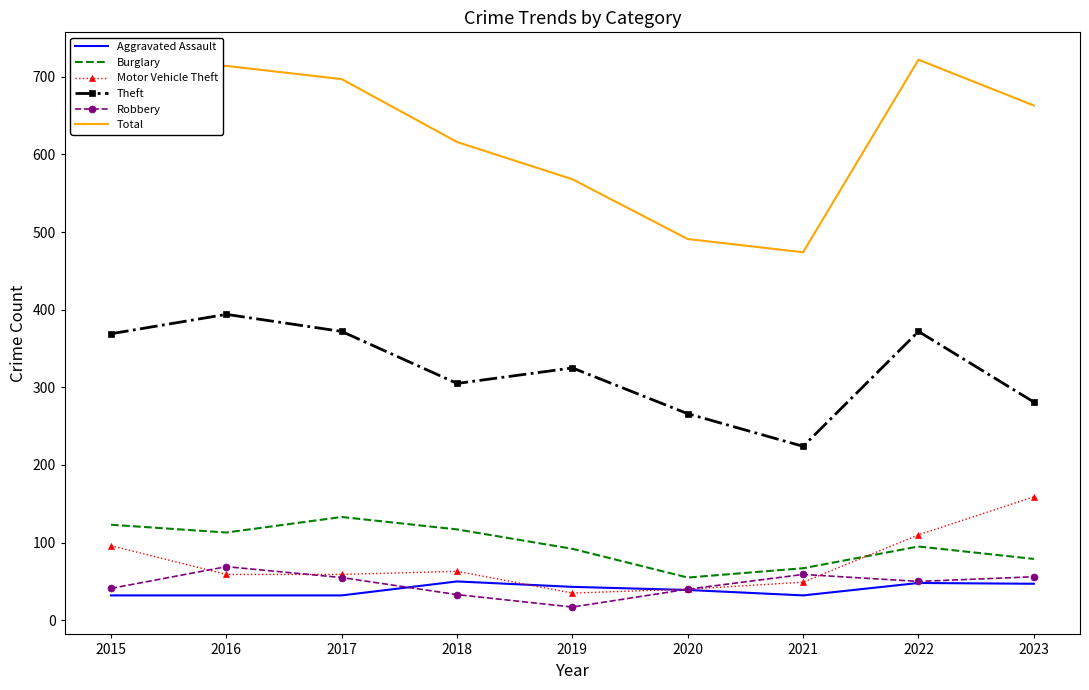

Is the value of Total at 2015 greater than the value of Aggravated Assault at 2016?

Yes